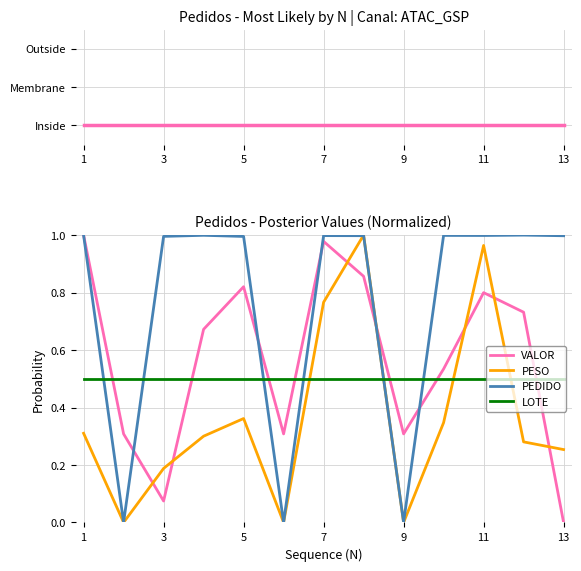

Reading left to right, transcribe all the data shown in this chart.

Inside: 0.0	0.0	0.0	0.0	0.0	0.0	0.0	0.0	0.0	0.0	0.0	0.0	0.0
VALOR: 1.0	0.3	0.1	0.7	0.8	0.3	1.0	0.9	0.3	0.5	0.8	0.7	0.0
PESO: 0.3	0.0	0.2	0.3	0.4	0.0	0.8	1.0	0.0	0.3	1.0	0.3	0.3
PEDIDO: 1.0	0.0	1.0	1.0	1.0	0.0	1.0	1.0	0.0	1.0	1.0	1.0	1.0
LOTE: 0.5	0.5	0.5	0.5	0.5	0.5	0.5	0.5	0.5	0.5	0.5	0.5	0.5